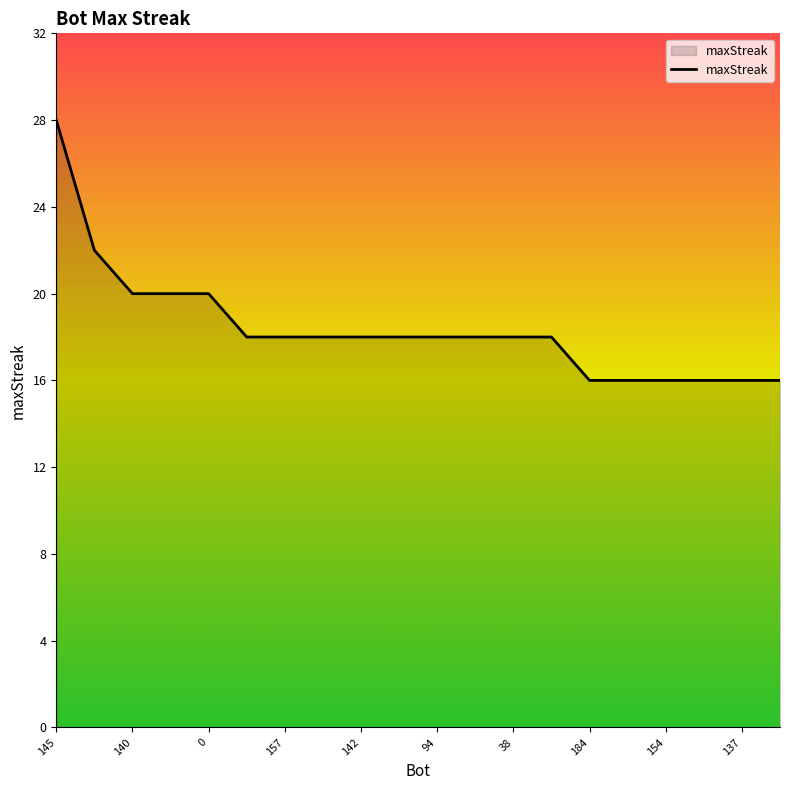

Does the chart display data point markers on the line(s)?

No